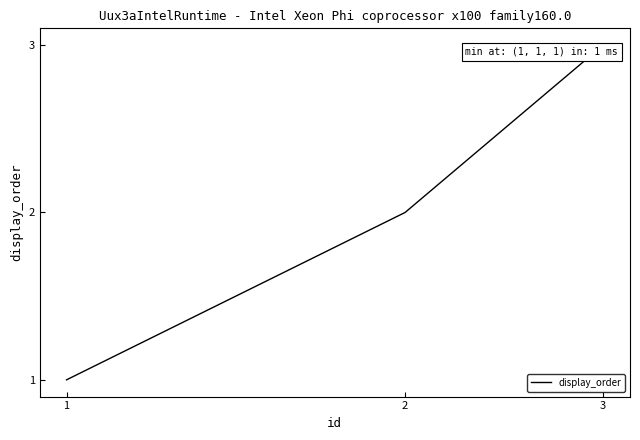

Count the number of categories in the chart.

3